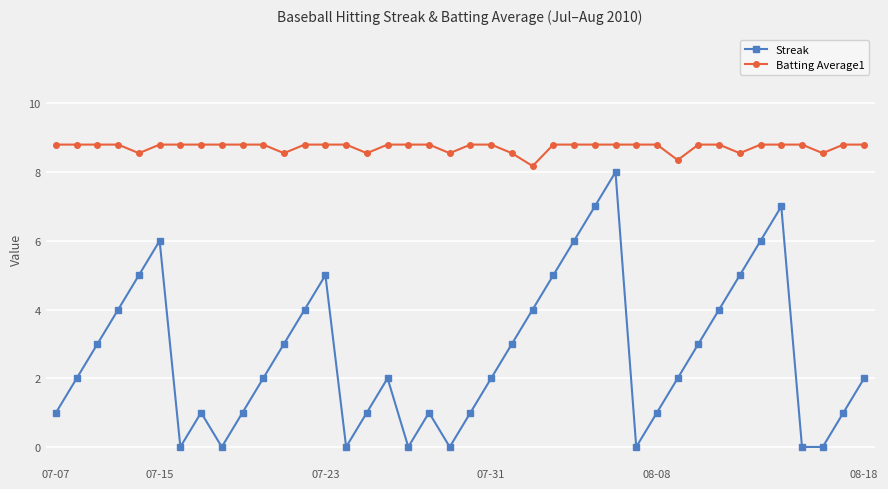

What is the difference between the maximum and minimum values in the Batting Average1 series?

0.6